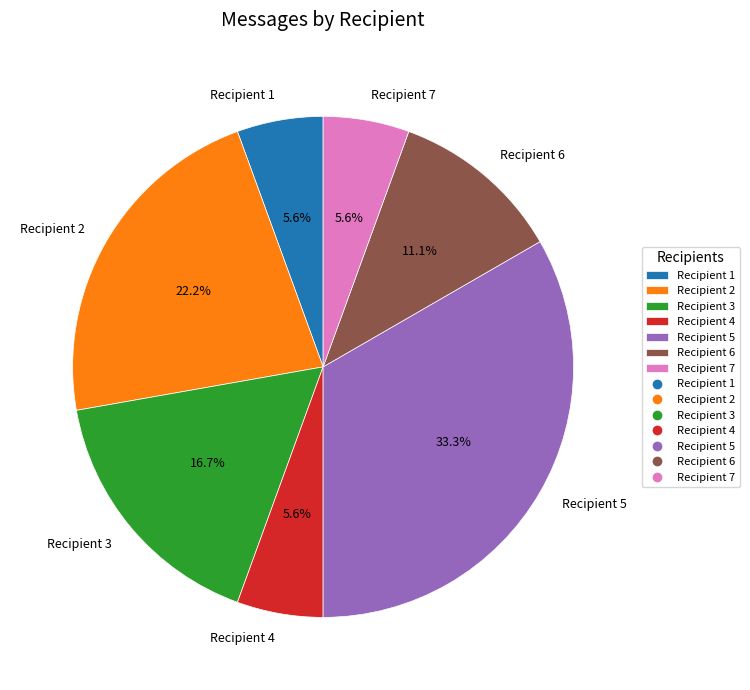

Is the sum of Recipient 4 and Recipient 1 greater than half?

No